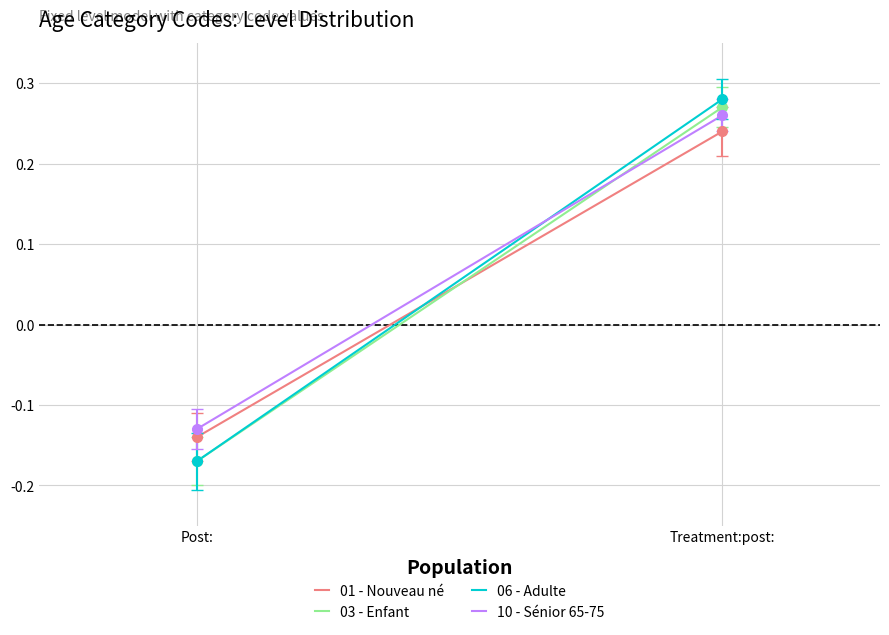

What value does the 10 - Sénior 65-75 series have at Treatment:post:?

0.3